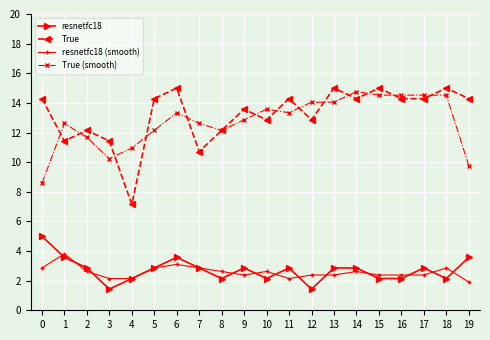

How many values in the True series are below 14?

9